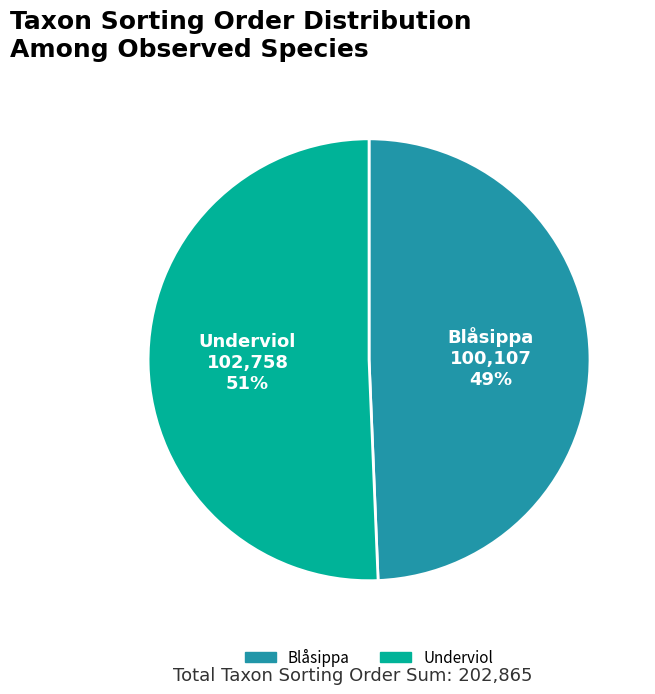

True or false: Blåsippa accounts for 61% of the total.

False